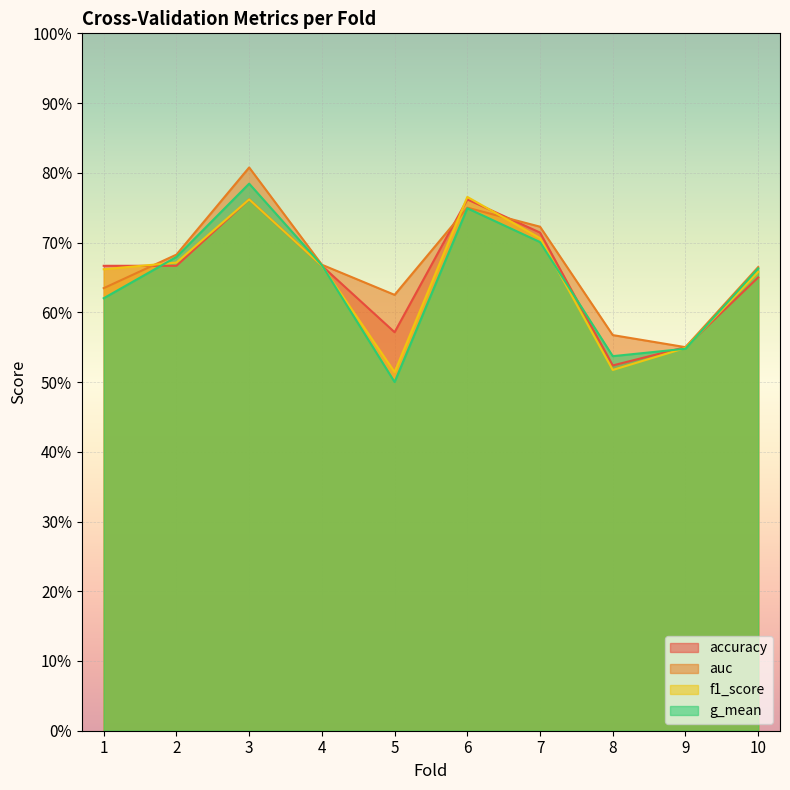

The value of auc at 3 is 0.4. True or false?

False